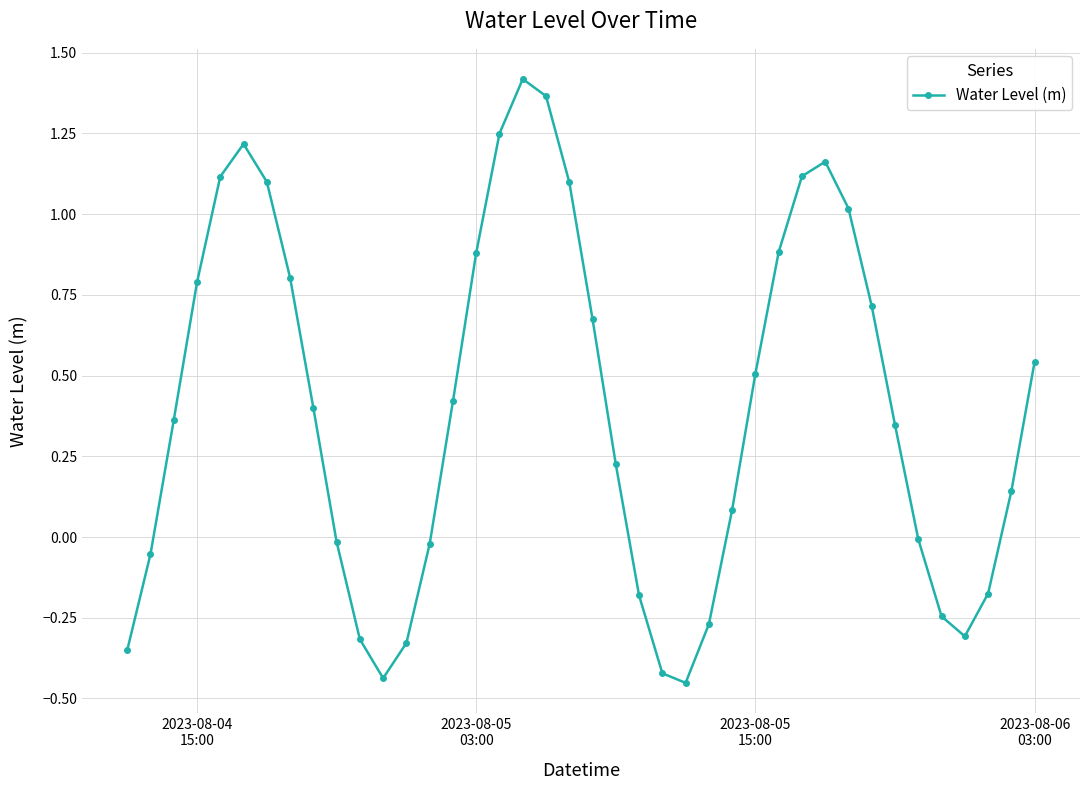

What is the difference between the second highest and second lowest values?

1.8